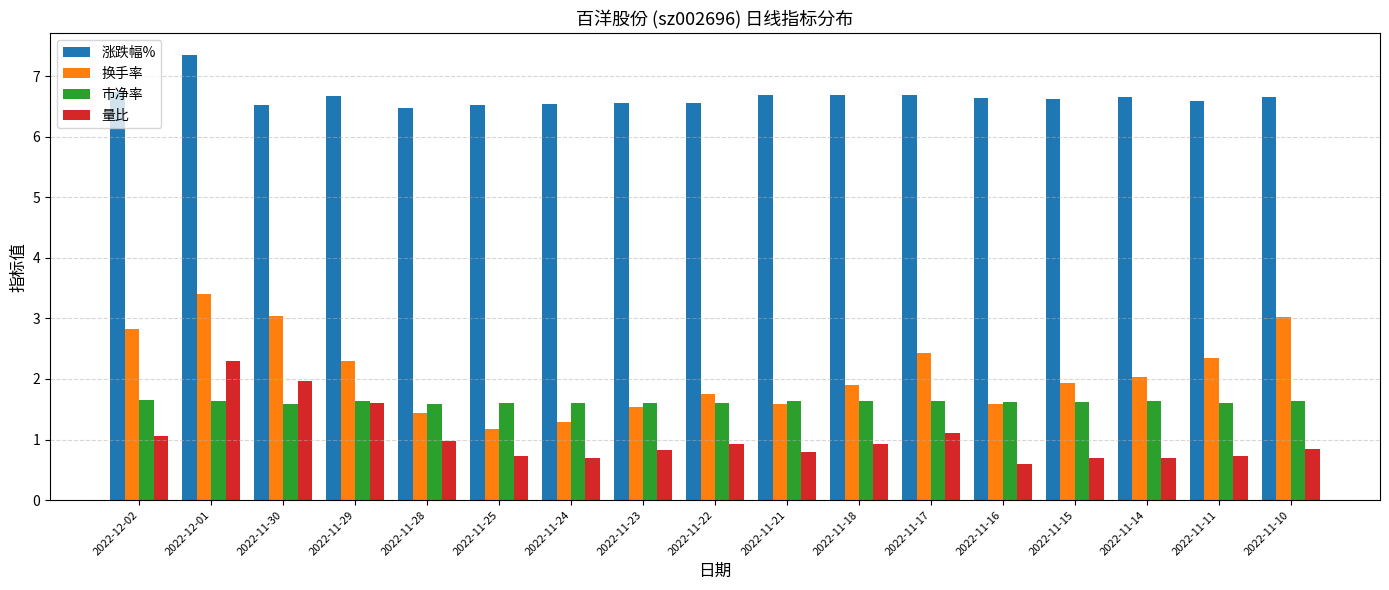

The 换手率 series shows 1.8 at 2022-11-25. True or false?

False